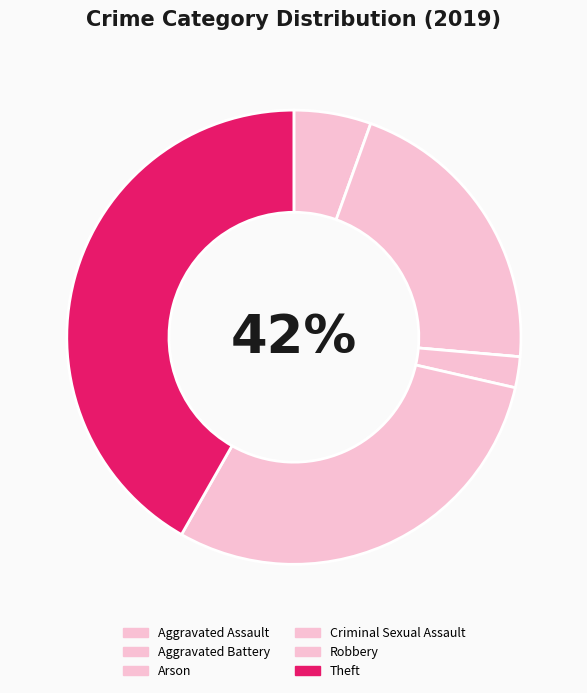

Between Aggravated Assault and Criminal Sexual Assault, which is larger?

Aggravated Assault